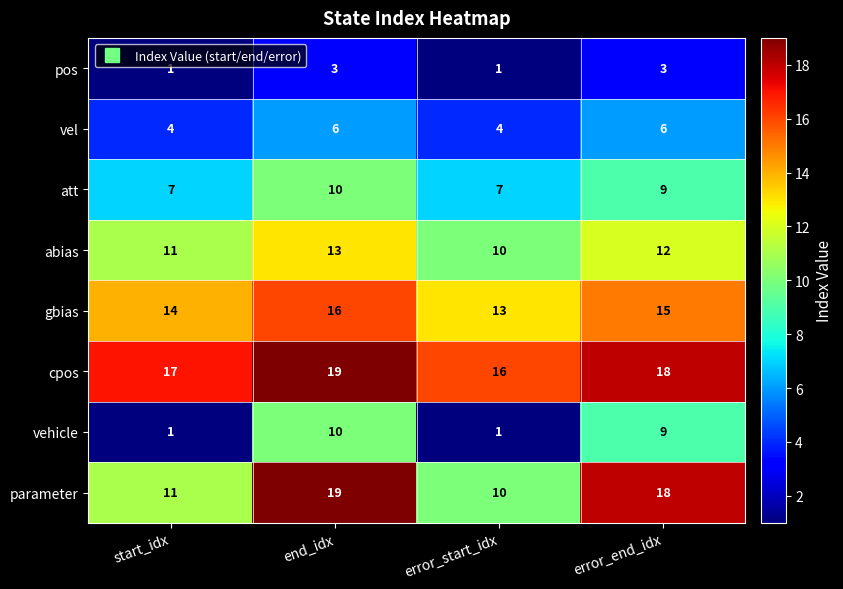

Which series changed the most between start_idx and end_idx?

vehicle